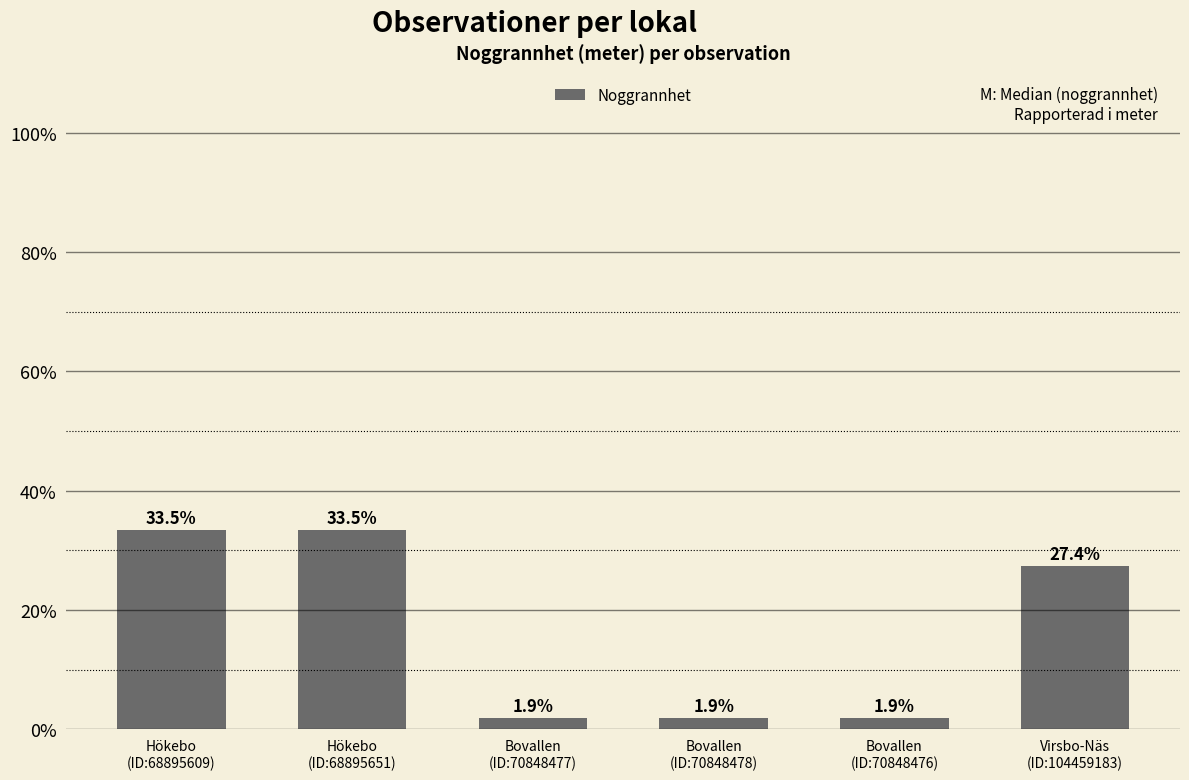

Where does the data first go above 27?

Hökebo
(ID:68895609)